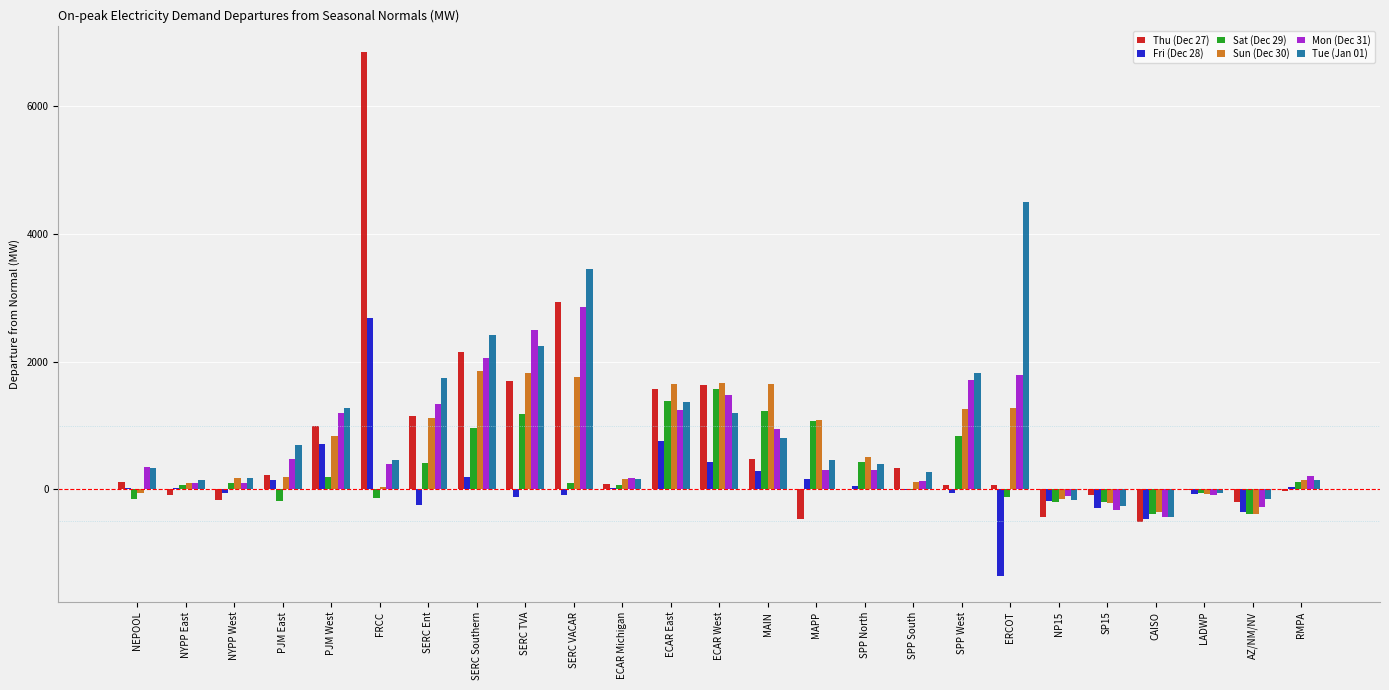

Is it true that Mon (Dec 31) equals -272.8 at AZ/NM/NV?

True